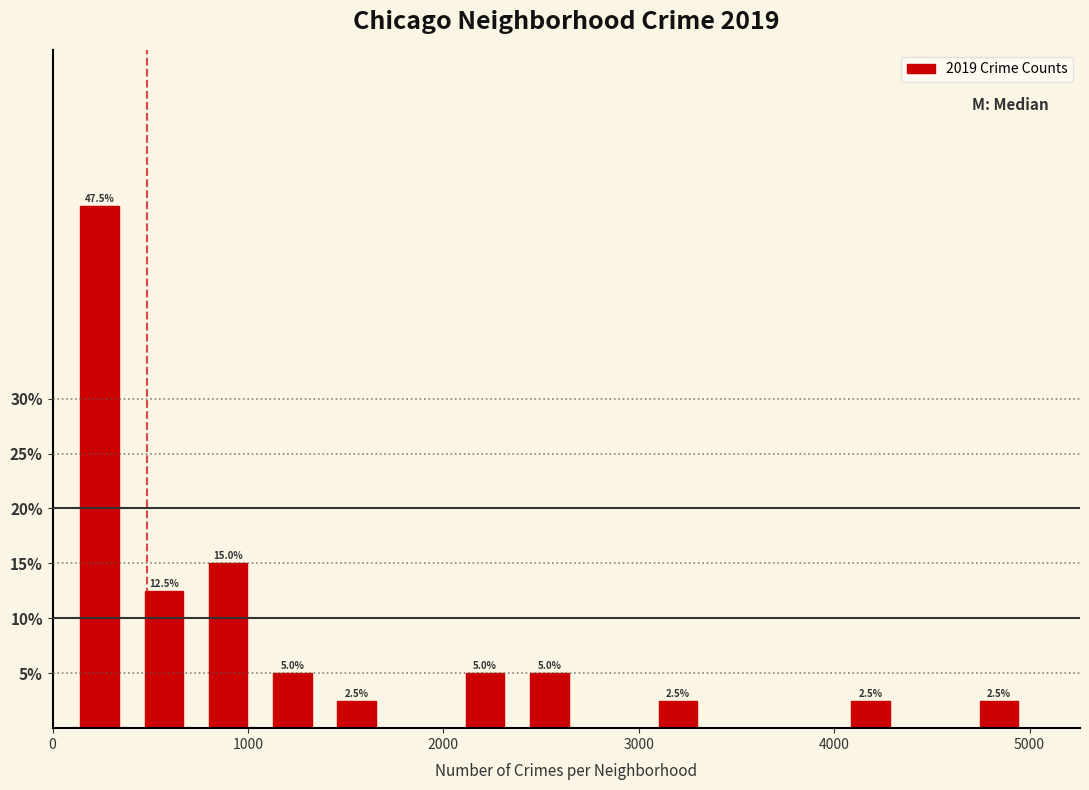

Read against the x-axis, roughly where is the centre of the tallest bar?

200